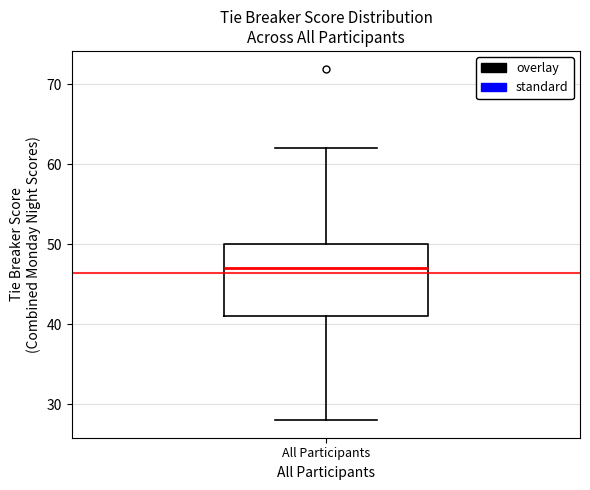

Read this box plot against the y-axis: the position of the median line, the range covered by the box, and the ends of both whiskers. The values are not printed on the chart, so give them approximately, as read against the axis.

median 47, box 41 to 50, whiskers 28 to 62